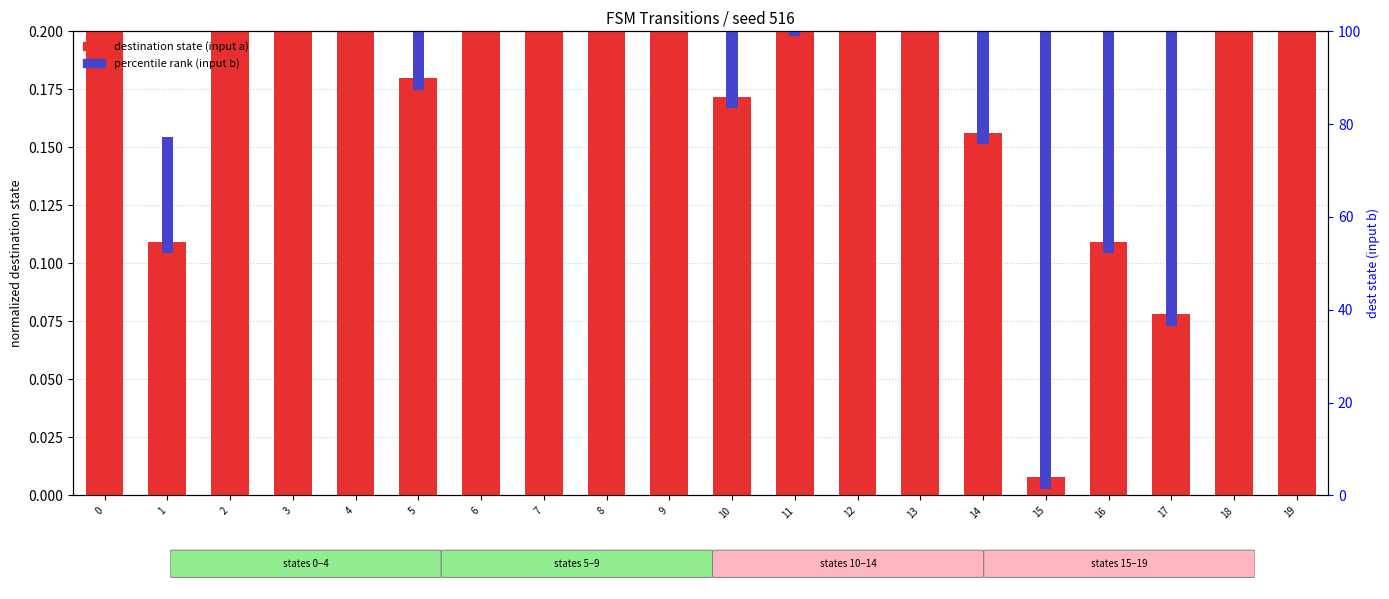

What is the difference between the maximum and minimum values in the destination state (input a) series?

0.9